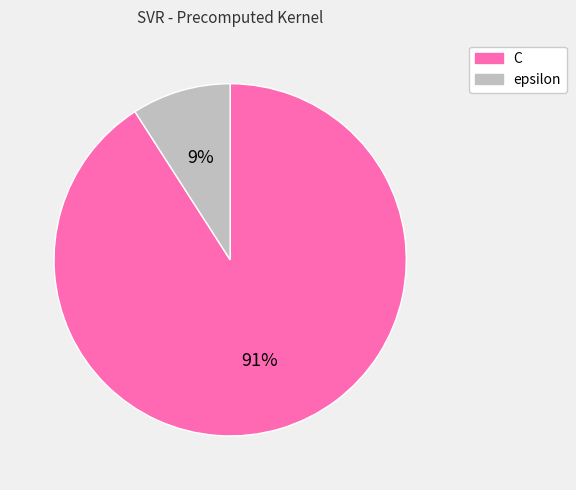

How many slices are in this pie chart?

2